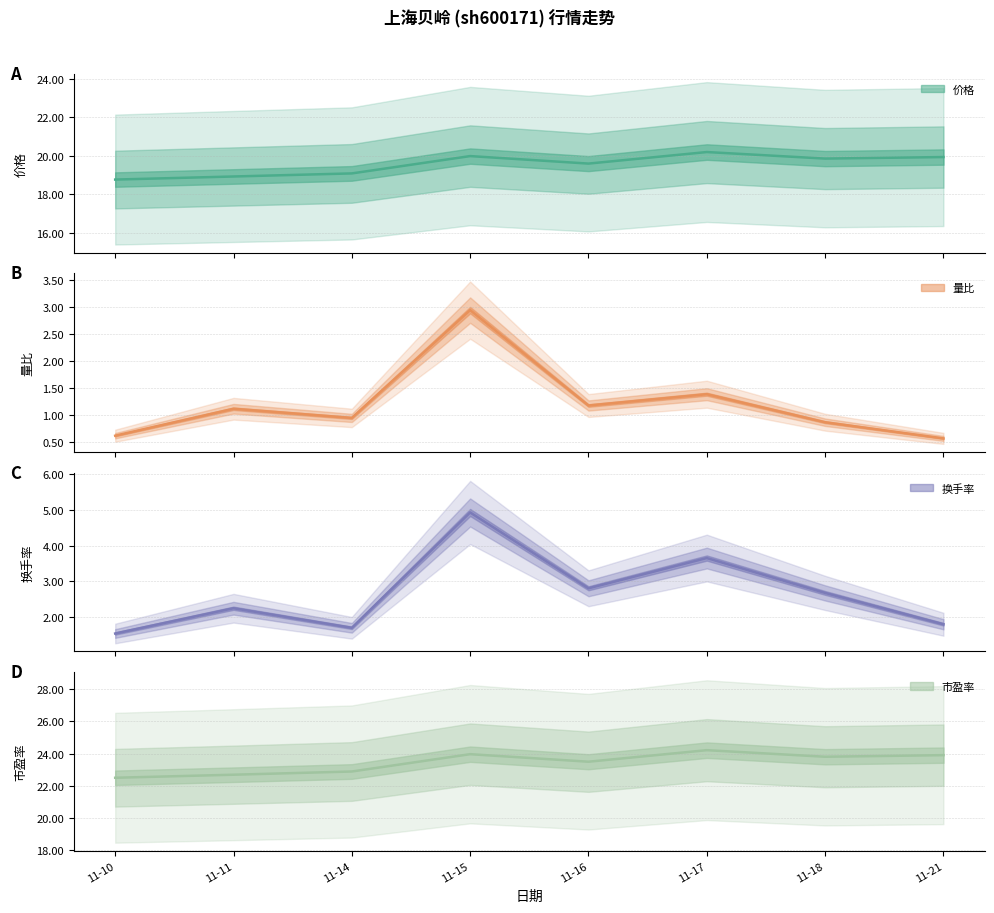

What is the value of the 价格 point at the 3rd from the left?

19.1